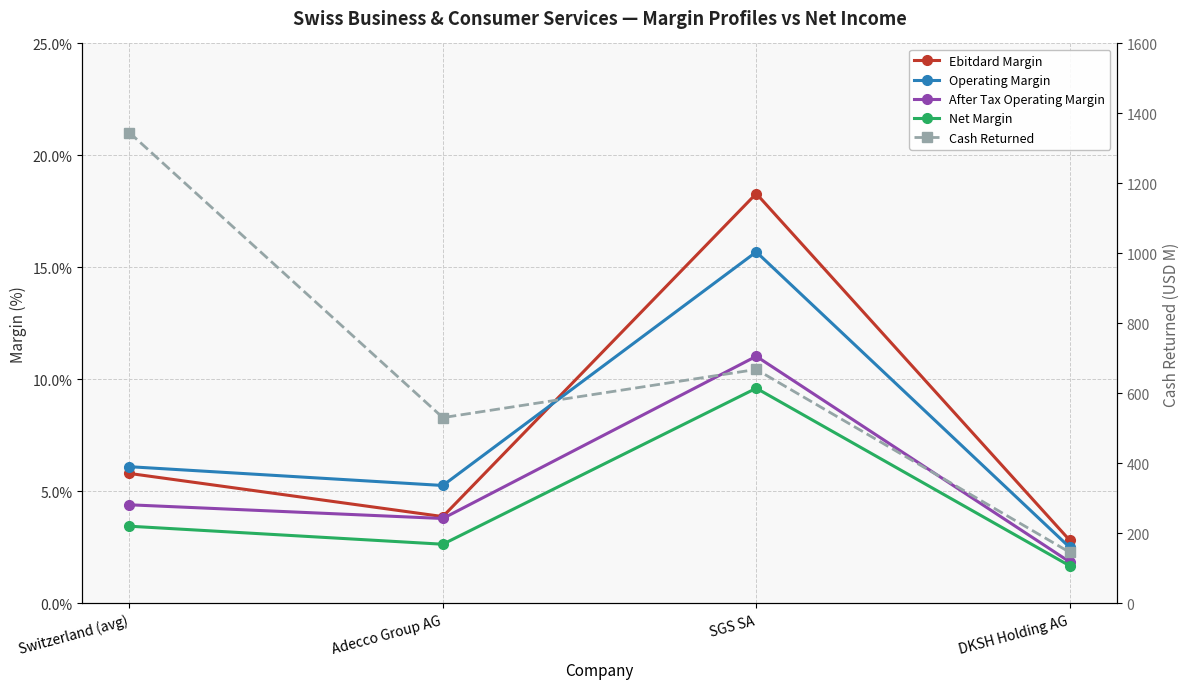

Reading left to right, list all the values displayed in this chart.

Ebitdard Margin: Switzerland (avg)=5.8	Adecco Group AG=3.9	SGS SA=18.3	DKSH Holding AG=2.8
Operating Margin: Switzerland (avg)=6.1	Adecco Group AG=5.3	SGS SA=15.7	DKSH Holding AG=2.5
After Tax Operating Margin: Switzerland (avg)=4.4	Adecco Group AG=3.8	SGS SA=11.0	DKSH Holding AG=1.9
Net Margin: Switzerland (avg)=3.4	Adecco Group AG=2.6	SGS SA=9.6	DKSH Holding AG=1.7
Cash Returned: Switzerland (avg)=1345.3	Adecco Group AG=530.8	SGS SA=668.5	DKSH Holding AG=146.0